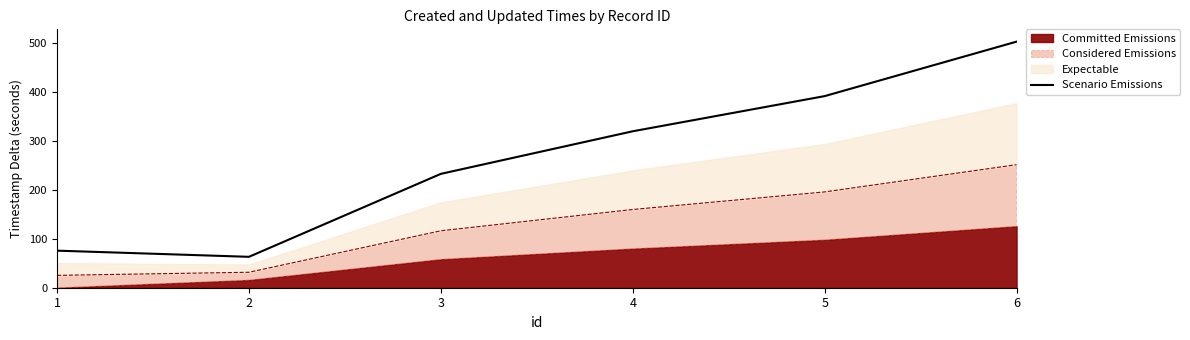

List the labels in order of Scenario Emissions value, largest first.

6, 5, 4, 3, 1, 2